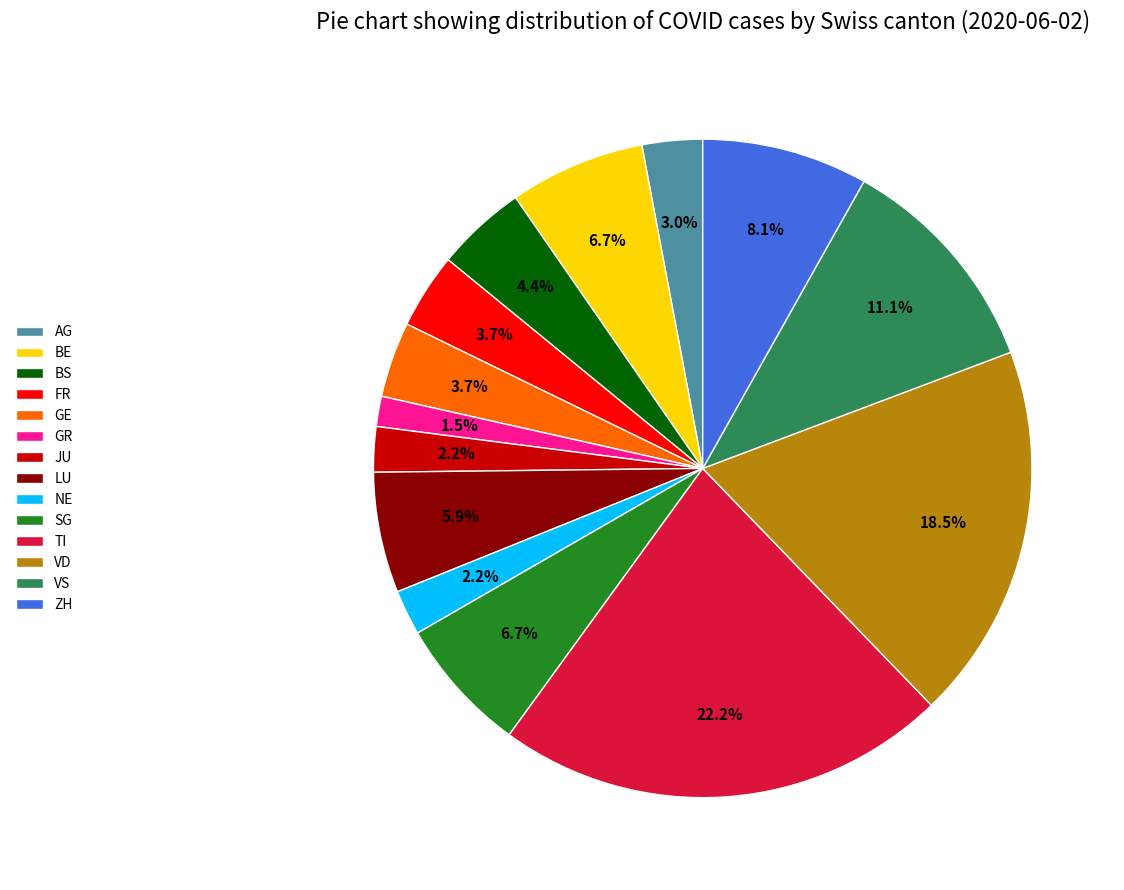

How many segments does this pie chart have?

14